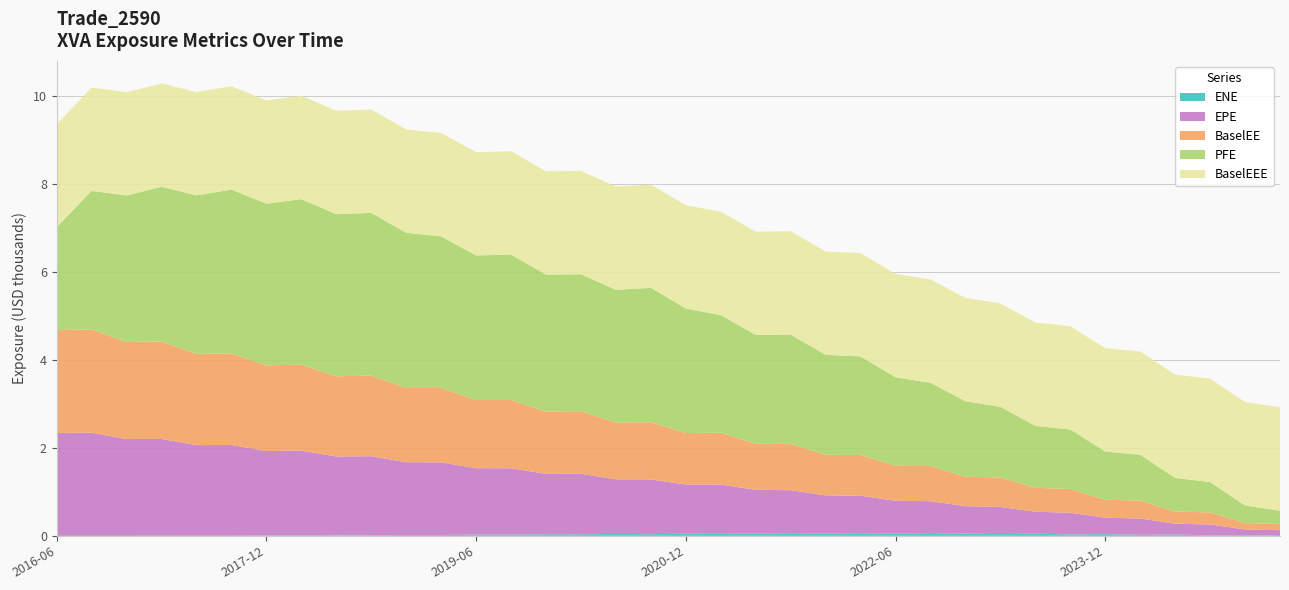

Reading left to right, list all the values displayed in this chart.

ENE: 2016-06-24=0.0	2016-09-26=0.0	2016-12-28=0.0	2017-03-24=0.3	2017-06-26=1.2	2017-09-25=1.9	2017-12-27=4.1	2018-03-26=4.0	2018-06-25=8.1	2018-09-24=11.8	2018-12-24=19.3	2019-03-25=19.7	2019-06-24=27.1	2019-09-24=26.9	2019-12-24=36.6	2020-03-24=35.1	2020-06-24=42.6	2020-09-24=37.2	2020-12-24=48.2	2021-03-24=44.4	2021-06-24=52.4	2021-09-24=43.9	2021-12-29=53.4	2022-03-24=44.1	2022-06-24=53.1	2022-09-26=43.6	2022-12-28=53.8	2023-03-24=38.3	2023-06-26=49.7	2023-09-25=31.4	2023-12-27=39.8	2024-03-25=22.2	2024-06-24=28.8	2024-09-24=11.1	2024-12-24=17.6	2025-03-24=0.8
EPE: 2016-06-24=2340.7	2016-09-26=2347.2	2016-12-28=2202.4	2017-03-24=2205.0	2017-06-26=2063.5	2017-09-25=2065.9	2017-12-27=1926.9	2018-03-26=1933.7	2018-06-25=1797.9	2018-09-24=1800.3	2018-12-24=1655.8	2019-03-25=1653.7	2019-06-24=1511.9	2019-09-24=1510.3	2019-12-24=1373.5	2020-03-24=1376.4	2020-06-24=1243.9	2020-09-24=1247.2	2020-12-24=1119.4	2021-03-24=1122.5	2021-06-24=994.9	2021-09-24=995.0	2021-12-29=868.1	2022-03-24=869.5	2022-06-24=743.2	2022-09-26=745.3	2022-12-28=620.7	2023-03-24=618.8	2023-06-26=499.4	2023-09-25=493.7	2023-12-27=372.2	2024-03-25=371.5	2024-06-24=247.7	2024-09-24=247.3	2024-12-24=127.8	2025-03-24=127.7
BaselEE: 2016-06-24=2340.7	2016-09-26=2351.2	2016-12-28=2209.7	2017-03-24=2216.0	2017-06-26=2077.7	2017-09-25=2084.2	2017-12-27=1948.2	2018-03-26=1959.3	2018-06-25=1825.7	2018-09-24=1832.9	2018-12-24=1690.1	2019-03-25=1692.4	2019-06-24=1551.3	2019-09-24=1554.4	2019-12-24=1417.9	2020-03-24=1425.2	2020-06-24=1292.0	2020-09-24=1300.0	2020-12-24=1171.0	2021-03-24=1178.3	2021-06-24=1048.1	2021-09-24=1052.4	2021-12-29=922.1	2022-03-24=926.9	2022-06-24=795.5	2022-09-26=801.3	2022-12-28=670.4	2023-03-24=671.1	2023-06-26=544.2	2023-09-25=540.5	2023-12-27=409.4	2024-03-25=410.5	2024-06-24=275.0	2024-09-24=275.9	2024-12-24=143.3	2025-03-24=143.9
PFE: 2016-06-24=2340.7	2016-09-26=3151.7	2016-12-28=3334.0	2017-03-24=3521.2	2017-06-26=3605.2	2017-09-25=3728.5	2017-12-27=3679.7	2018-03-26=3764.5	2018-06-25=3688.4	2018-09-24=3704.8	2018-12-24=3532.1	2019-03-25=3448.8	2019-06-24=3290.7	2019-09-24=3308.8	2019-12-24=3115.2	2020-03-24=3115.8	2020-06-24=3019.9	2020-09-24=3058.8	2020-12-24=2834.4	2021-03-24=2678.7	2021-06-24=2476.2	2021-09-24=2488.6	2021-12-29=2275.5	2022-03-24=2242.8	2022-06-24=2016.0	2022-09-26=1892.2	2022-12-28=1717.3	2023-03-24=1608.4	2023-06-26=1408.6	2023-09-25=1354.6	2023-12-27=1096.7	2024-03-25=1040.0	2024-06-24=766.5	2024-09-24=690.0	2024-12-24=402.2	2025-03-24=300.9
BaselEEE: 2016-06-24=2340.7	2016-09-26=2351.2	2016-12-28=2351.2	2017-03-24=2351.2	2017-06-26=2351.2	2017-09-25=2351.2	2017-12-27=2351.2	2018-03-26=2351.2	2018-06-25=2351.2	2018-09-24=2351.2	2018-12-24=2351.2	2019-03-25=2351.2	2019-06-24=2351.2	2019-09-24=2351.2	2019-12-24=2351.2	2020-03-24=2351.2	2020-06-24=2351.2	2020-09-24=2351.2	2020-12-24=2351.2	2021-03-24=2351.2	2021-06-24=2351.2	2021-09-24=2351.2	2021-12-29=2351.2	2022-03-24=2351.2	2022-06-24=2351.2	2022-09-26=2351.2	2022-12-28=2351.2	2023-03-24=2351.2	2023-06-26=2351.2	2023-09-25=2351.2	2023-12-27=2351.2	2024-03-25=2351.2	2024-06-24=2351.2	2024-09-24=2351.2	2024-12-24=2351.2	2025-03-24=2351.2